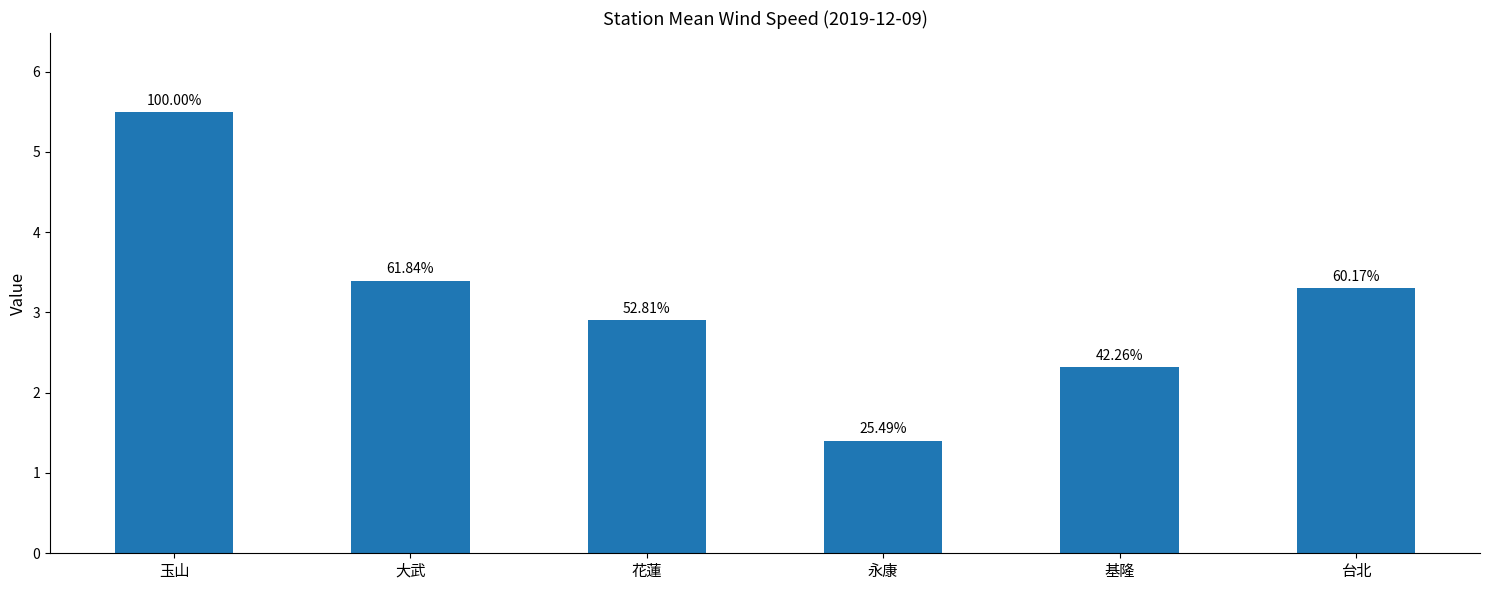

What is the change in value from 玉山 to 基隆?

-3.2